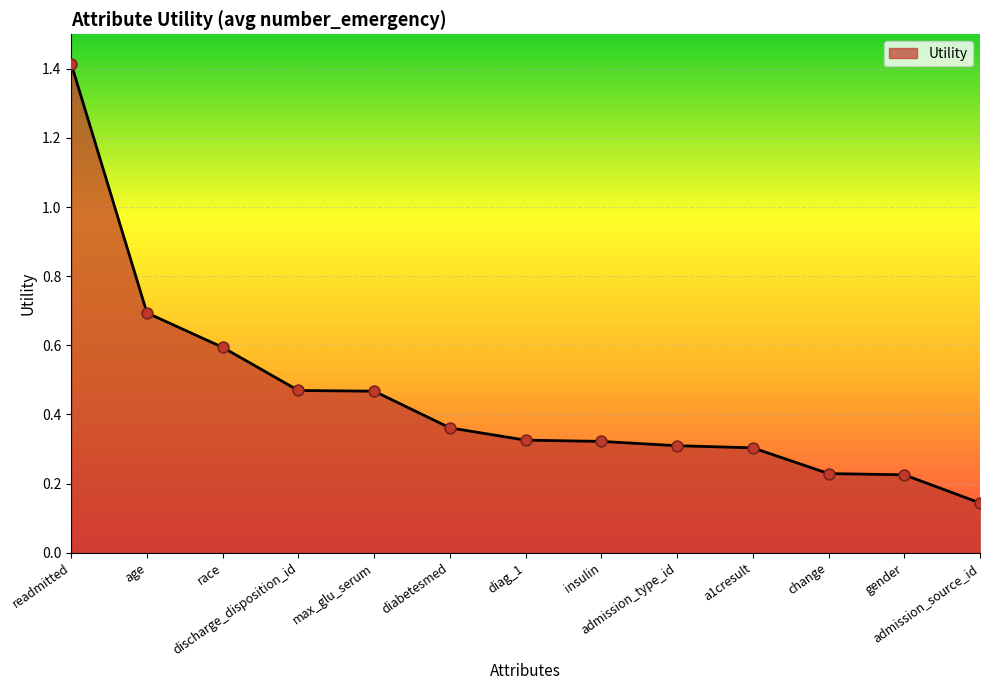

What is the change in value from insulin to admission_source_id?

-0.2